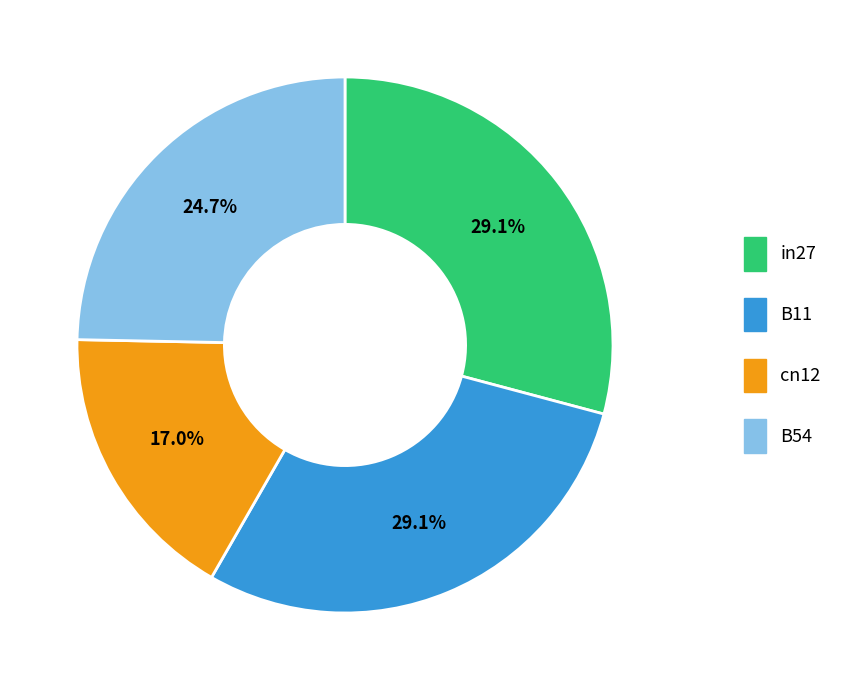

Combined, what portion of the pie is B54 and cn12?

41.7%